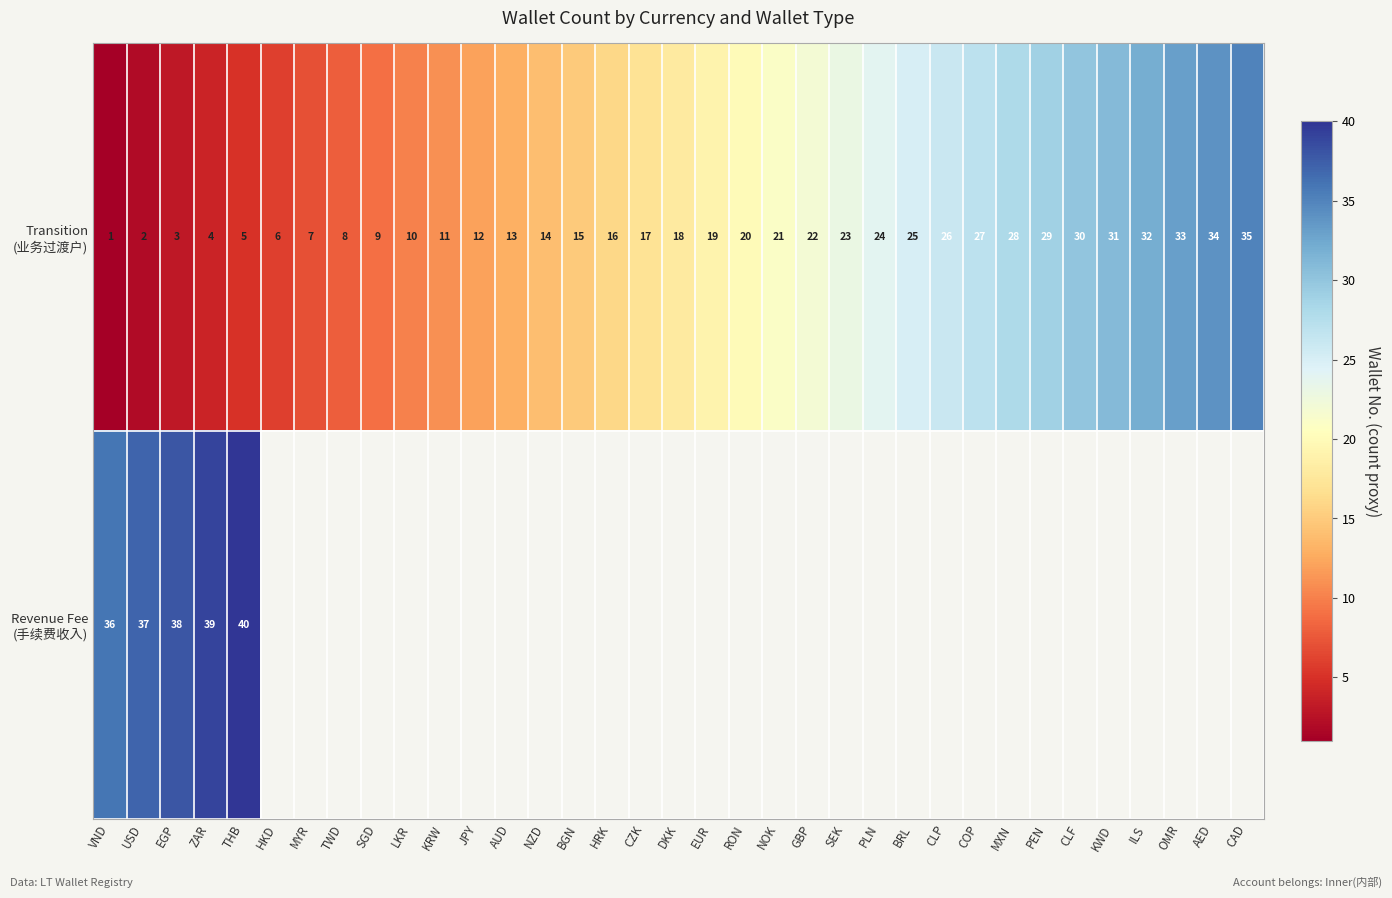

What is the approximate value of Transition (业务过渡户) at CLF?

30.0